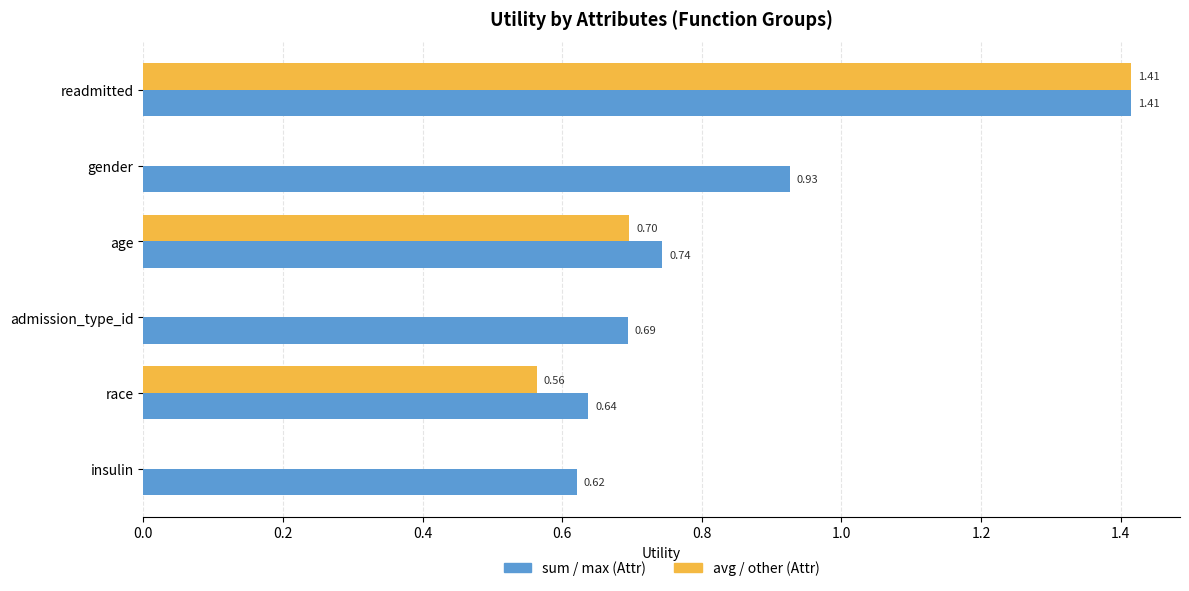

Which series has the largest total across all categories?

sum / max (Attr)